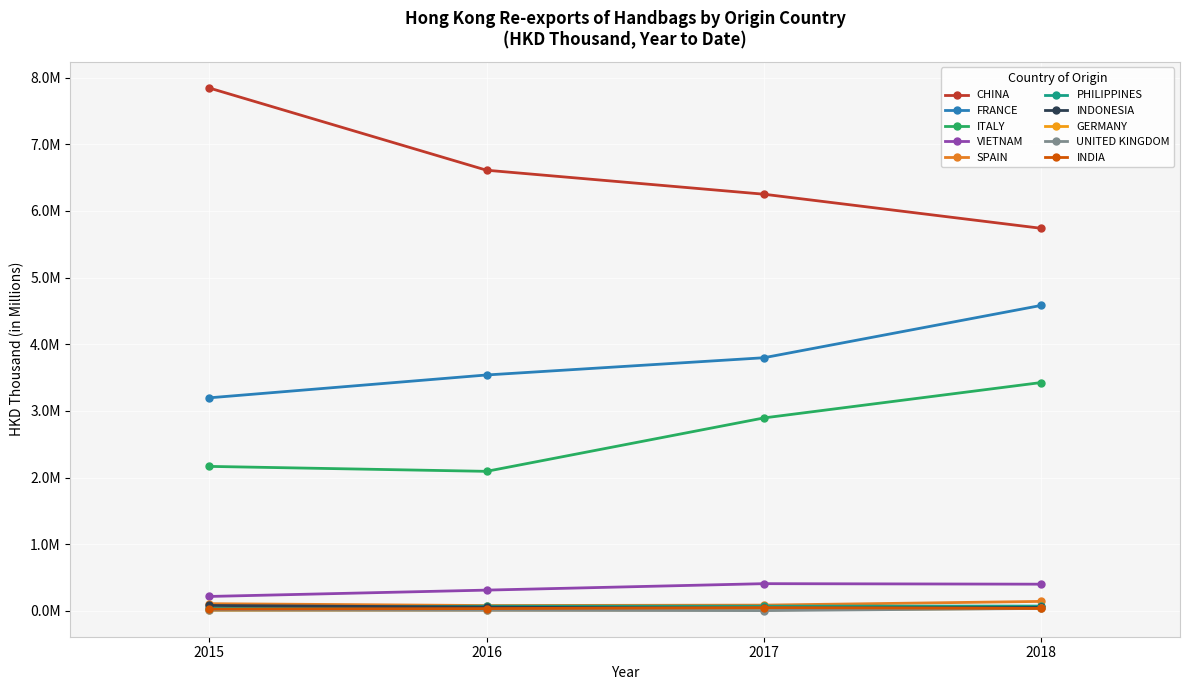

Which series has the widest spread of values?

CHINA